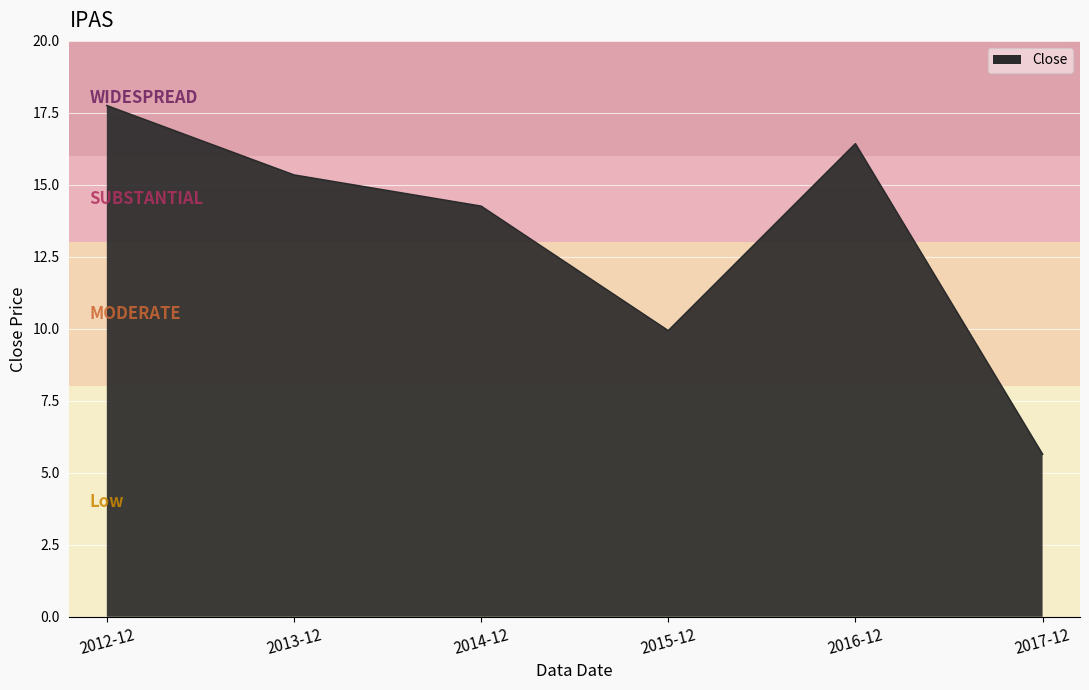

Reading right to left, transcribe all the data shown in this chart.

5.6	16.4	9.9	14.3	15.3	17.8